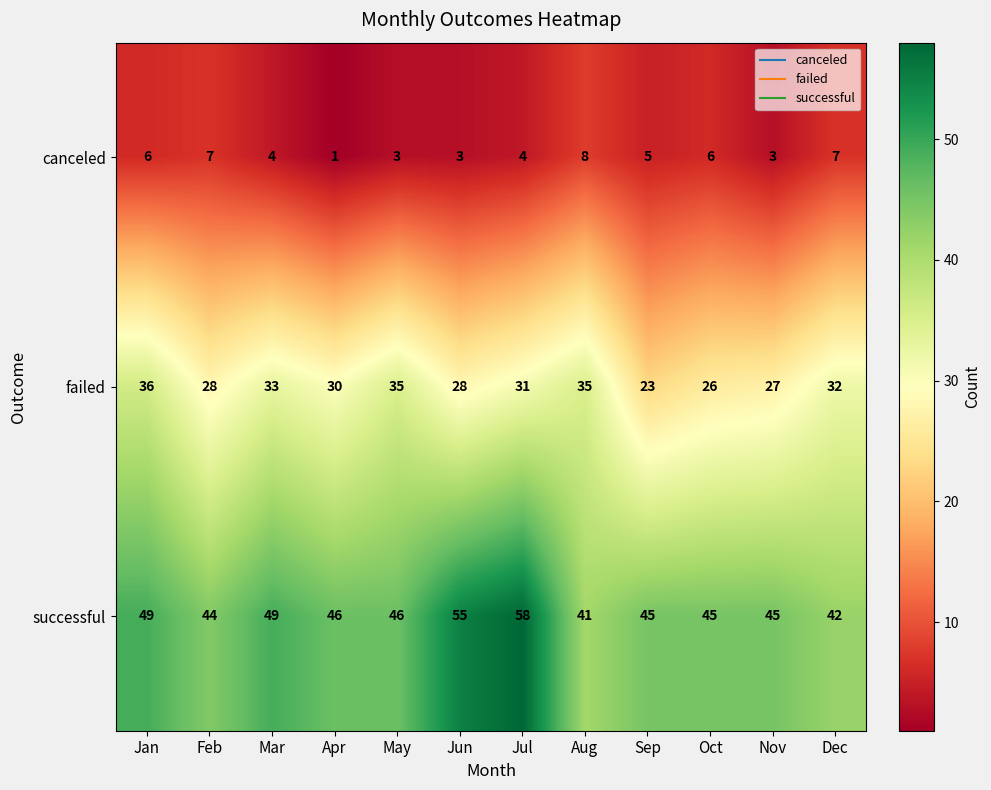

What is the highest value of the failed series?

36